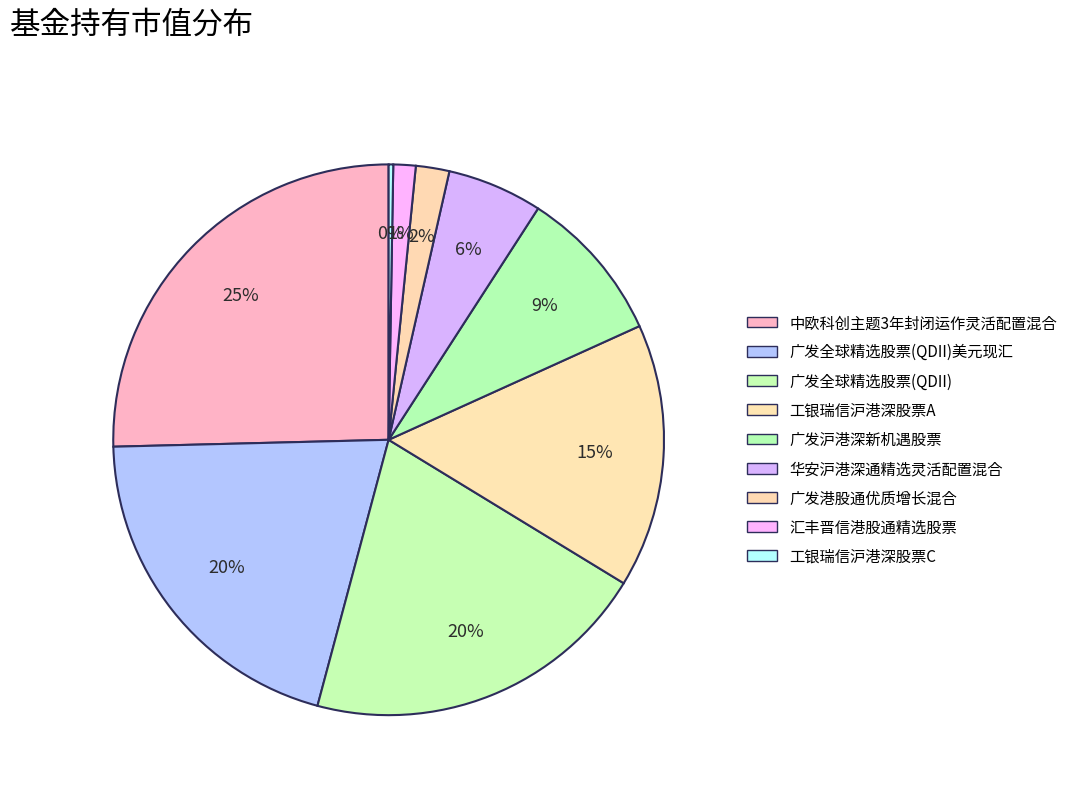

How many slices are in this pie chart?

9